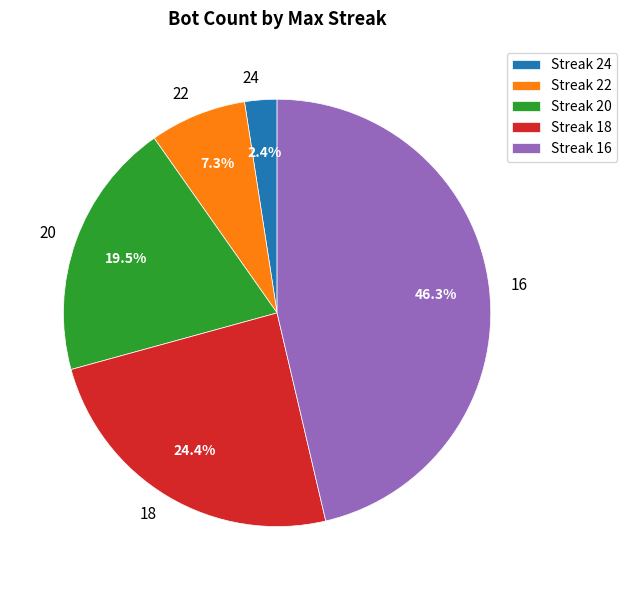

What is the ratio of the value at 18 to the value at 16?

0.5